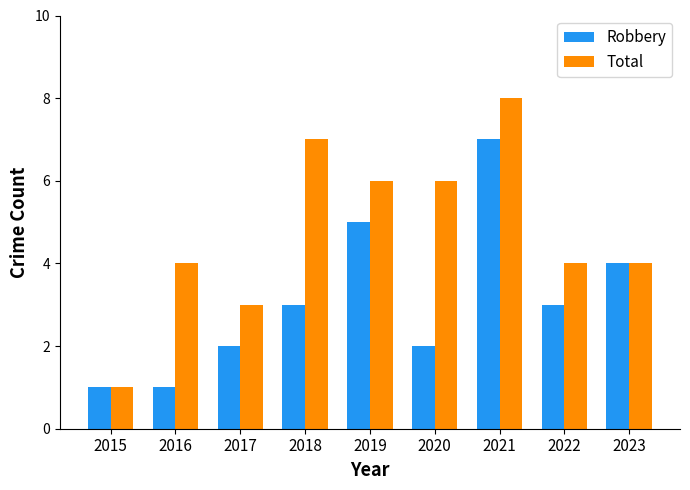

What is the value of the Robbery bar at the 4th from the left?

3